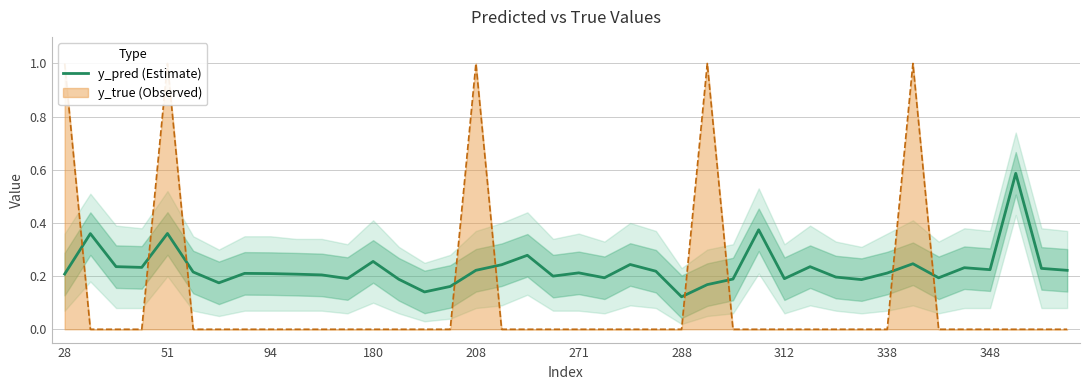

The y_pred (Estimate) series shows 0.4 at 338. True or false?

False